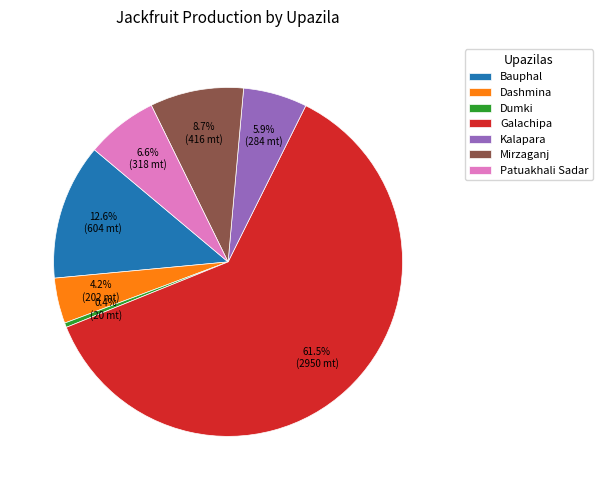

Is Dashmina the majority of the pie?

No